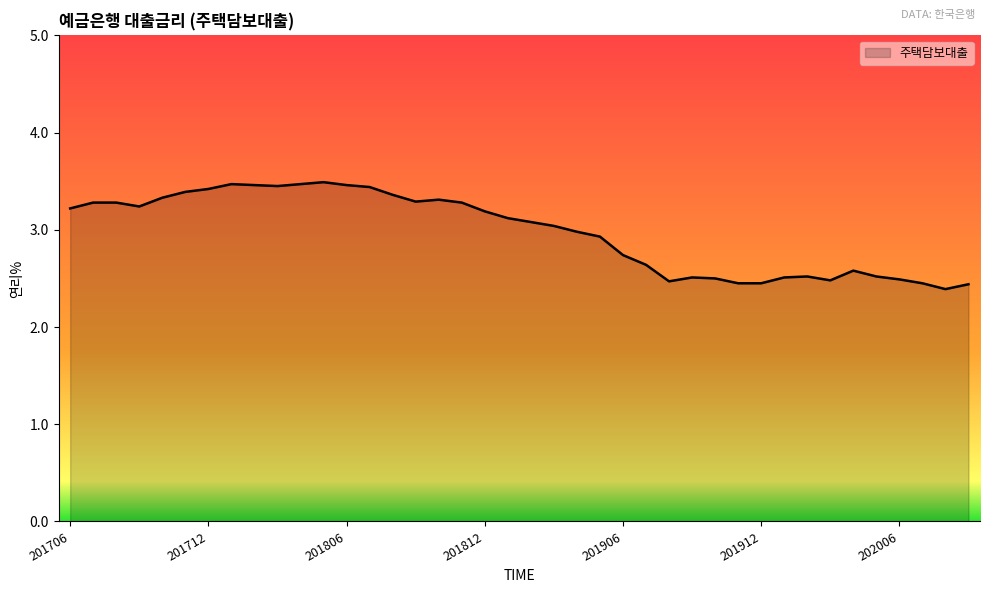

What is the smallest value displayed?

2.4